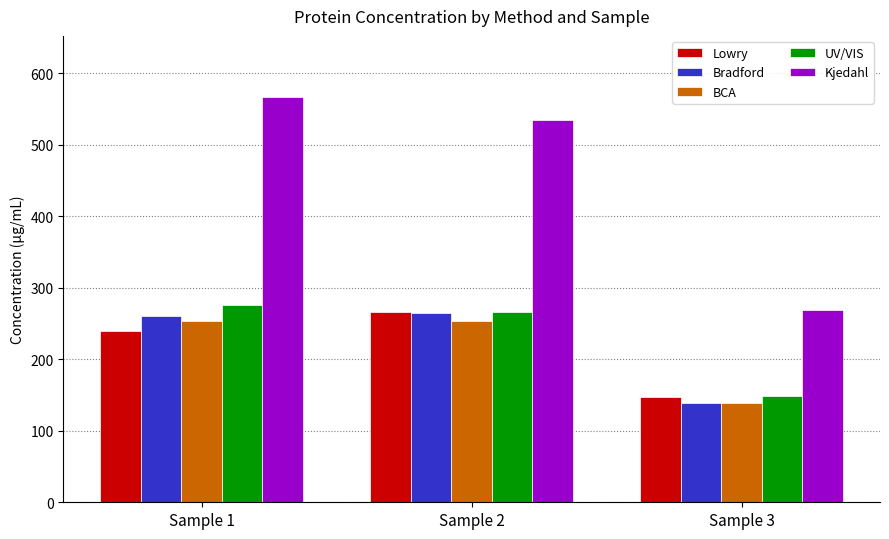

What is the maximum value for Bradford?

265.0